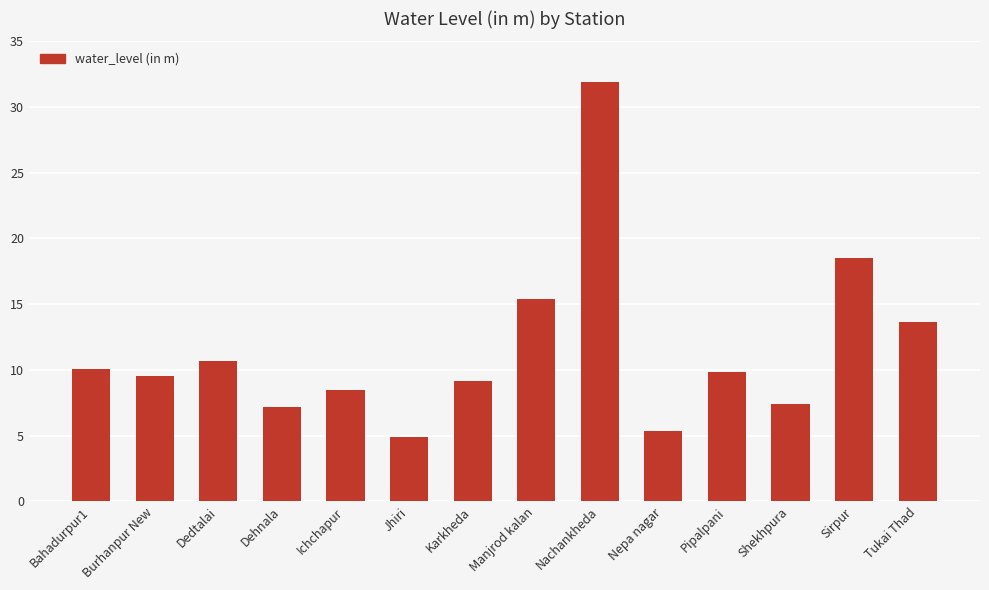

What is the change in value from Karkheda to Shekhpura?

-1.8